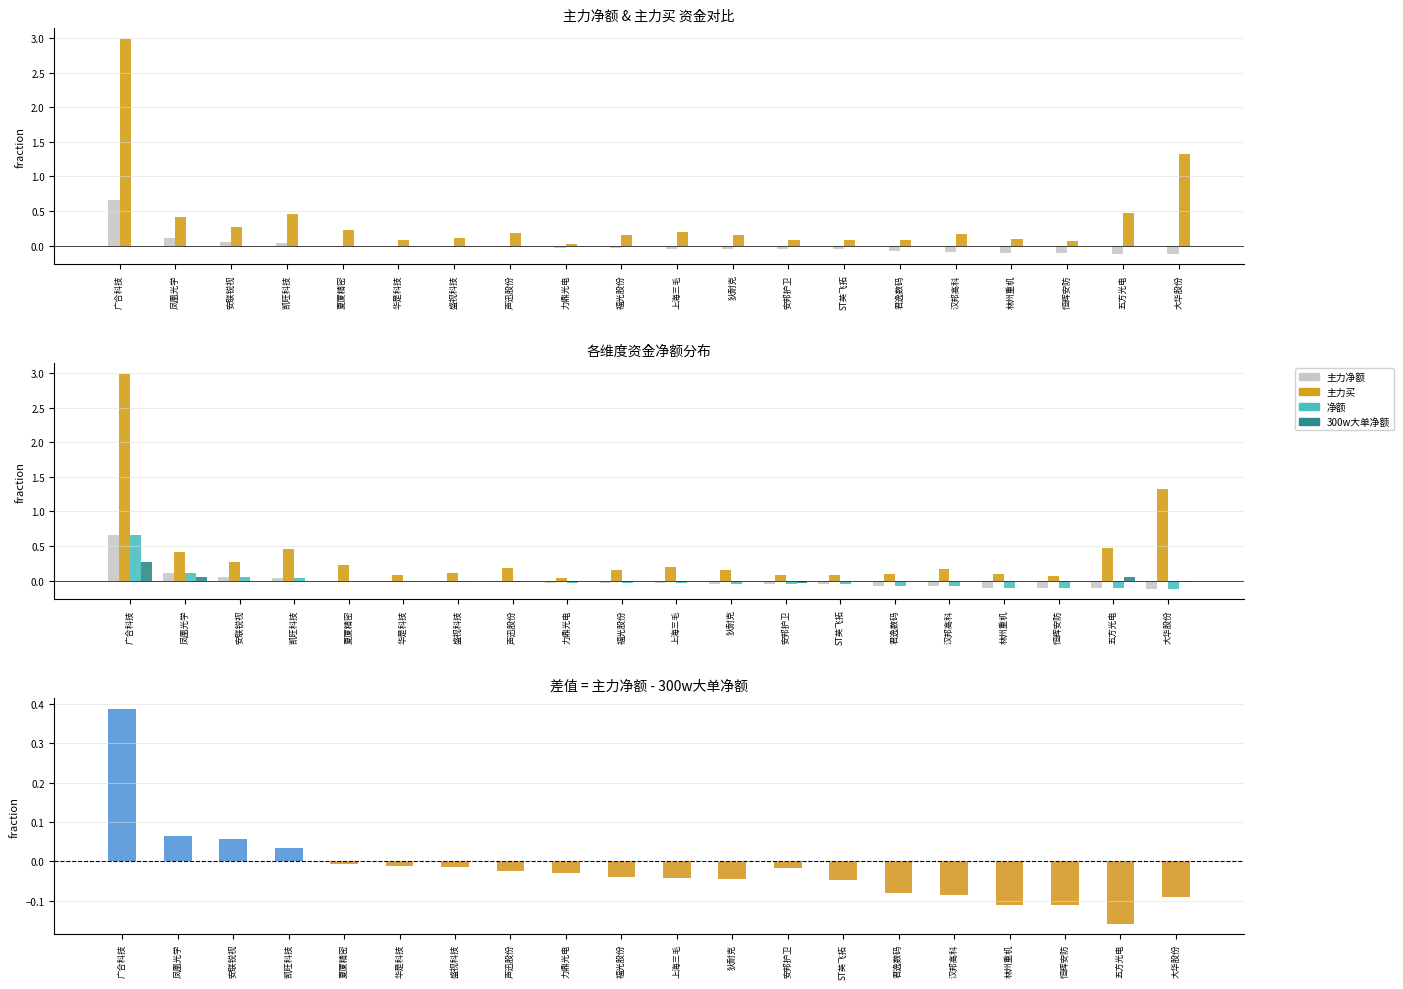

Is the value of 净额 at 广合科技 greater than the value of 主力买 at 君逸数码?

Yes